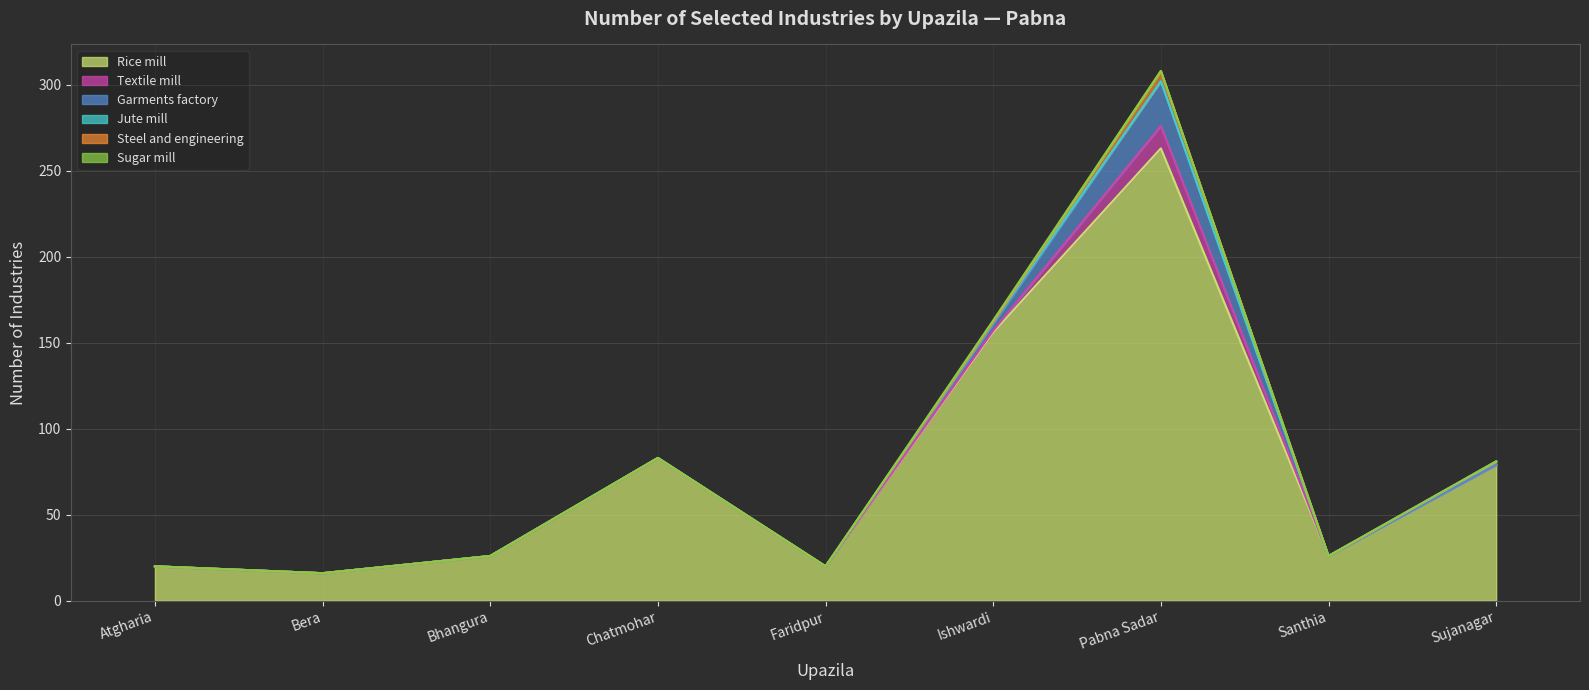

What is the difference between the highest and lowest values at Santhia?

26